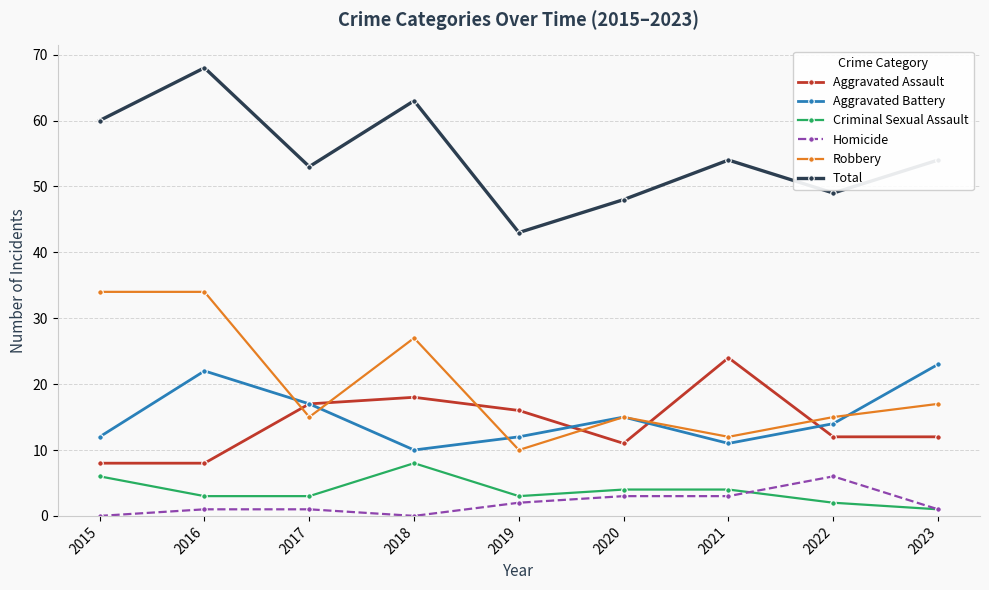

True or false: Aggravated Assault and Total cross at least once.

False